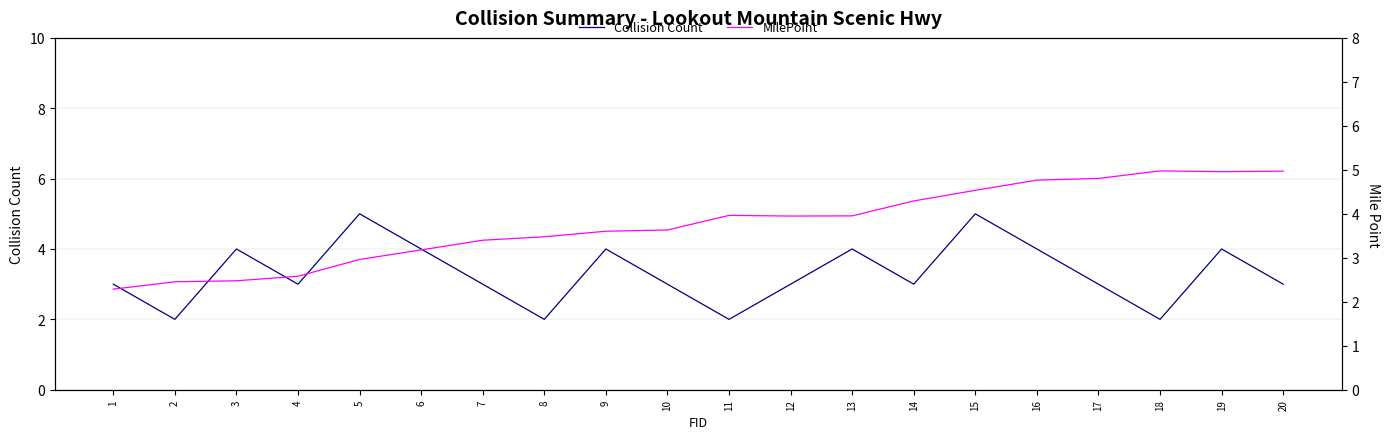

What is the value of the Collision Count point at the 8th from the left?

2.0